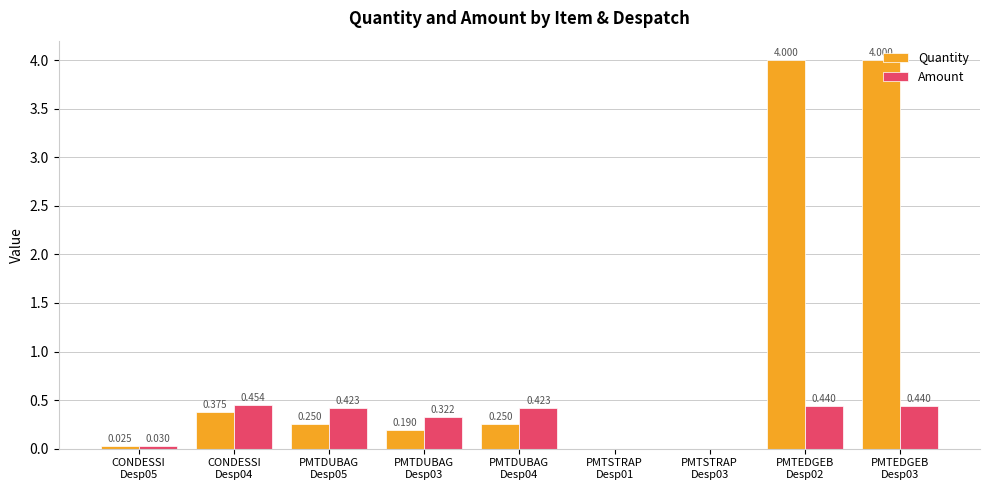

True or false: Quantity has a value of 0.0 at PMTSTRAP
Desp01.

True